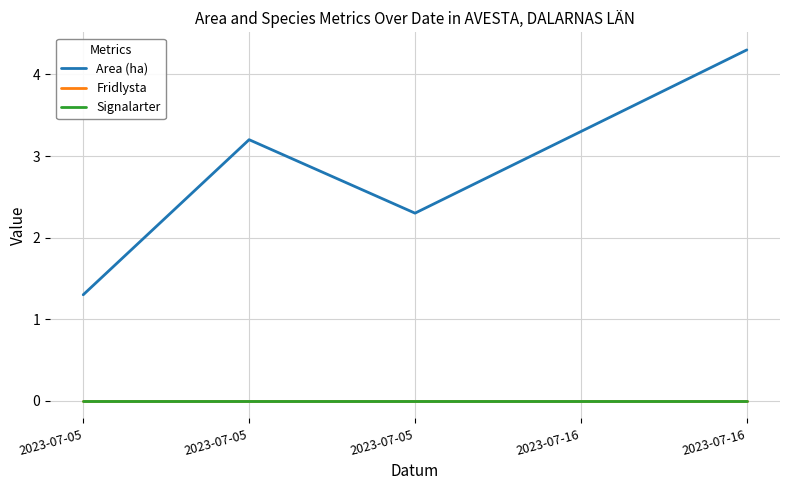

Rank the categories by Signalarter value from highest to lowest.

2023-07-05, 2023-07-05, 2023-07-05, 2023-07-16, 2023-07-16